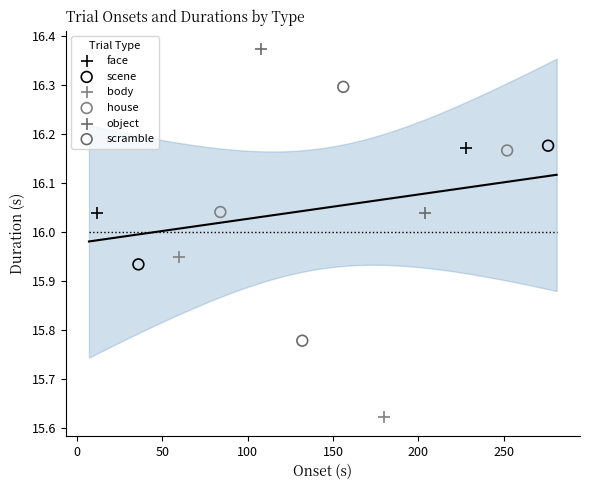

Which series contains the lowest Y value?

body